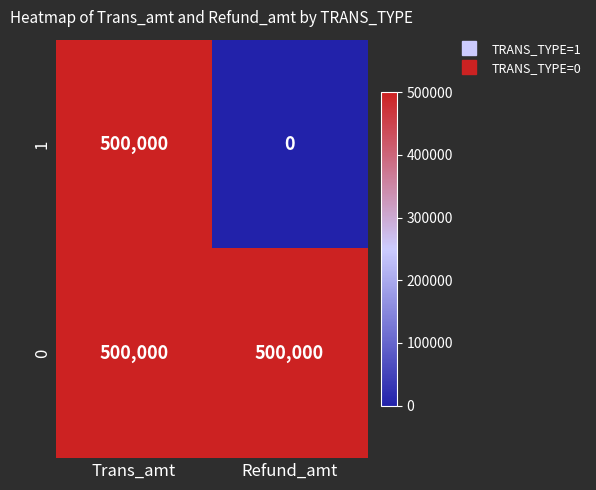

Reading left to right, extract all data points from this chart.

1: 500000	0
0: 500000	500000